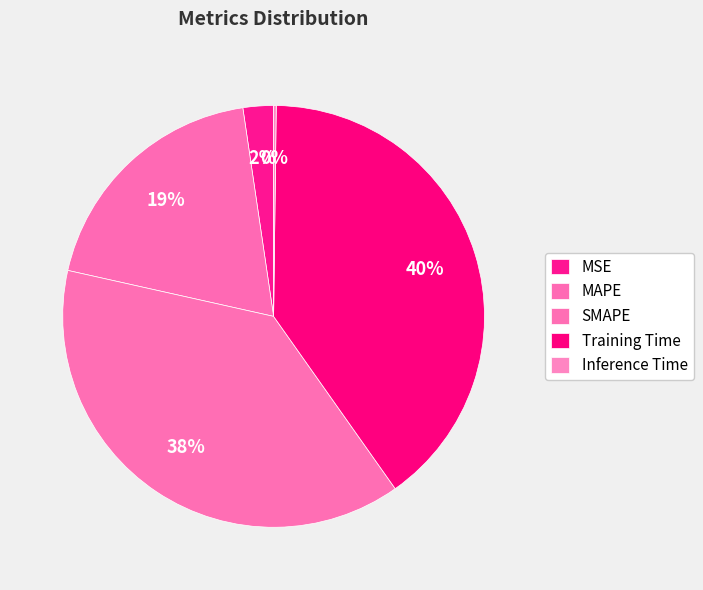

True or false: MAPE accounts for 19% of the total.

True